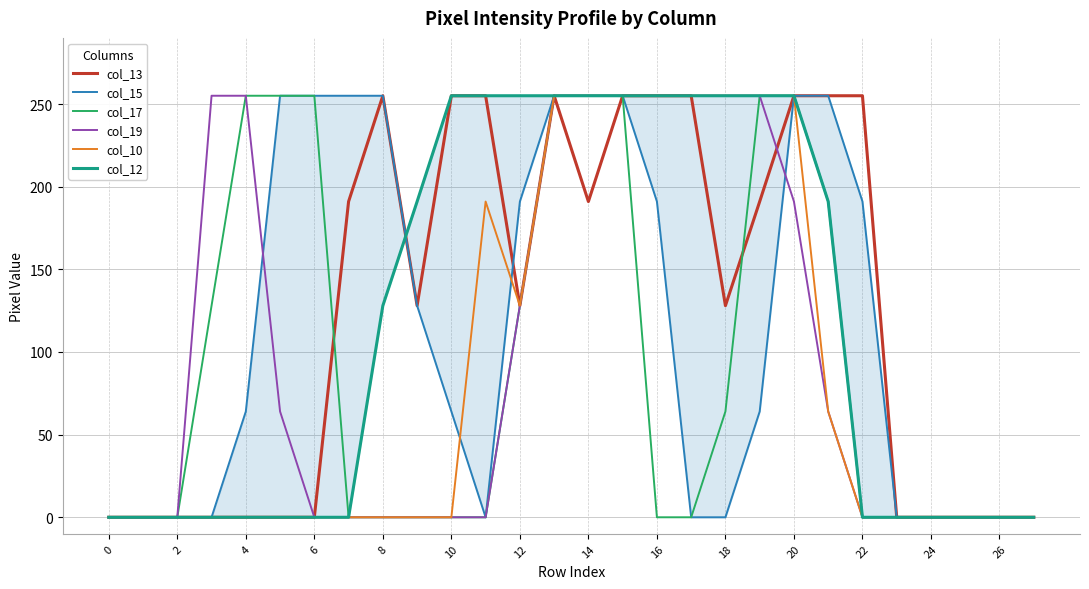

How many data points does each series have?

28